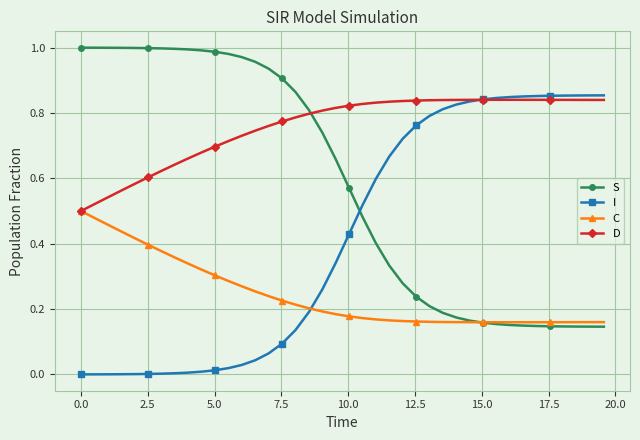

True or false: D and I cross at least once.

True